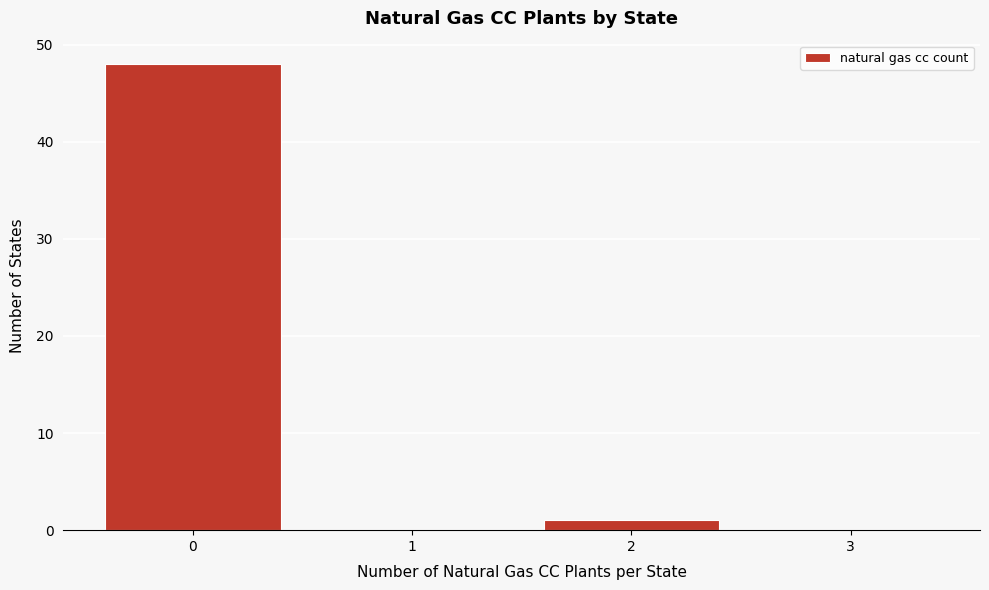

Reading left to right, transcribe this chart: for each bar, give the range it covers on the x-axis and its height. The values are not printed on the chart, so give them approximately, as read against the axis.

-0.5 to 0.5: 48
0.5 to 1.5: 0
1.5 to 2.5: 1
2.5 to 3.5: 0